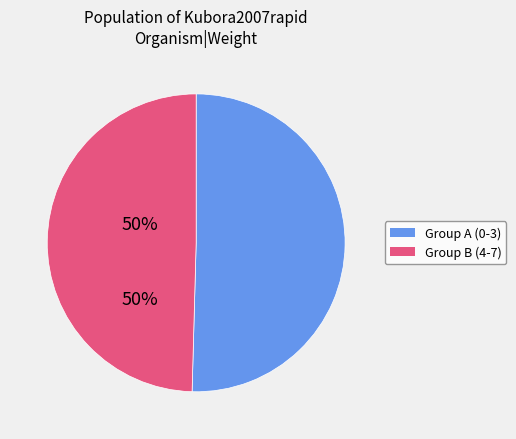

Is there a majority slice in this chart?

Yes